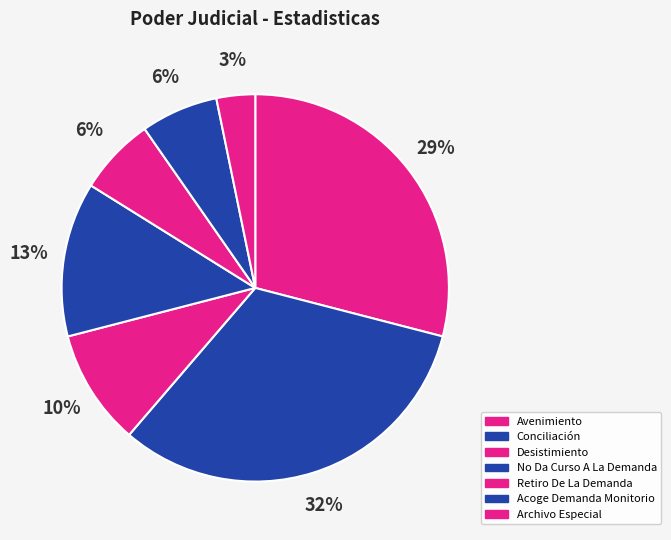

How many slices are in this pie chart?

7